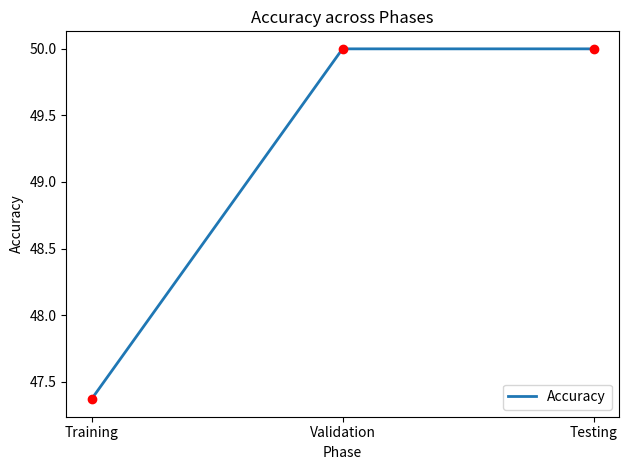

Which has a higher value, Testing or Training?

Testing